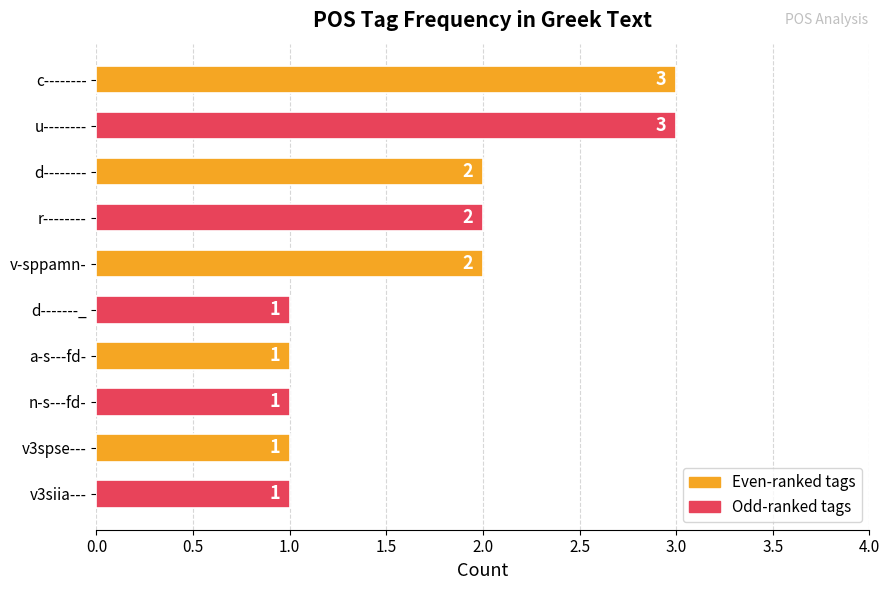

What is the label of the 1st bar from the top?

c--------